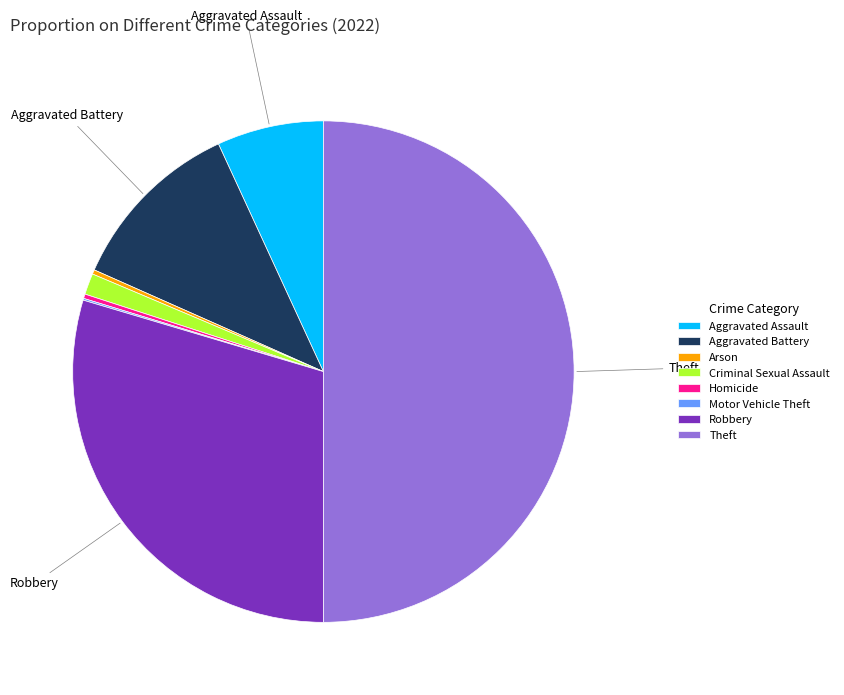

Do Arson and Aggravated Assault together represent more than half of the pie?

No